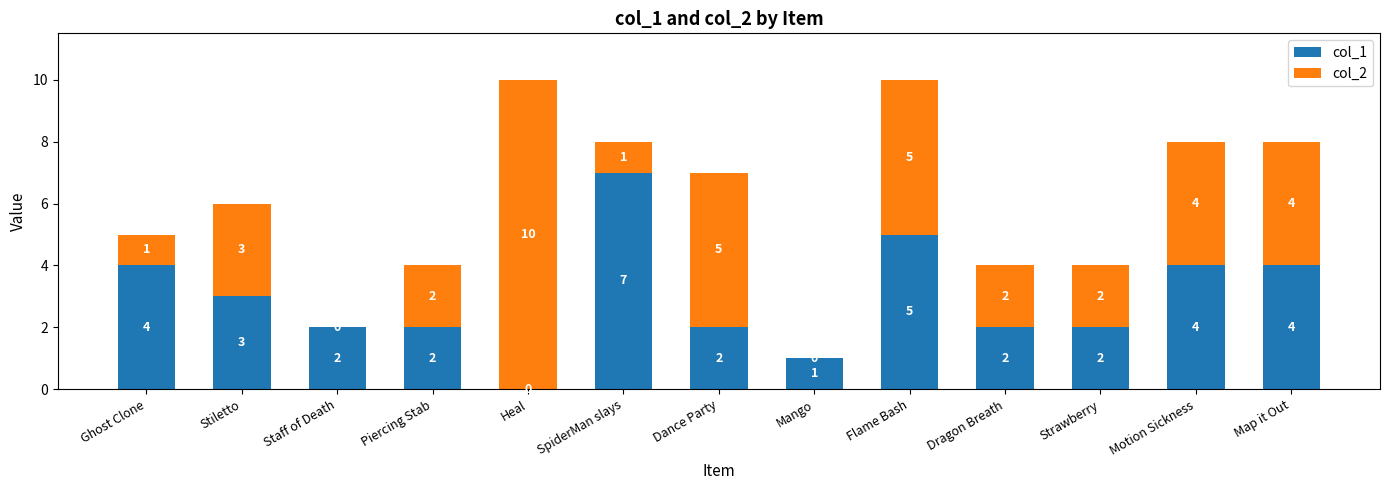

What is the maximum value for col_1?

7